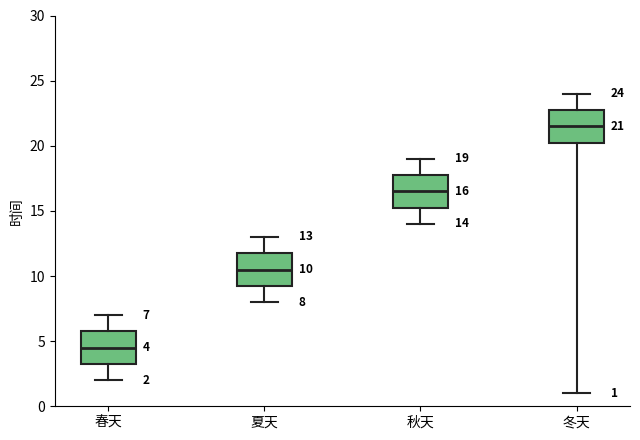

Which box has the lowest median line?

春天